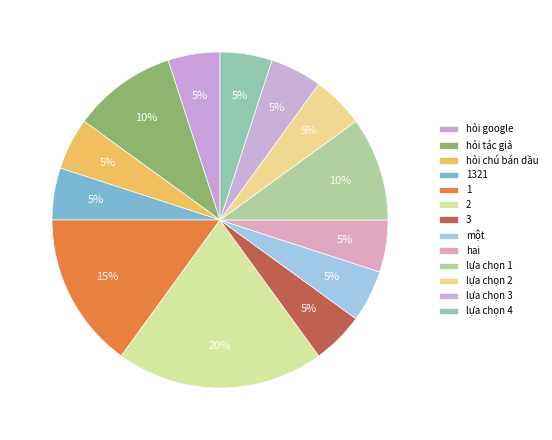

Is it true that hỏi chú bán dầu is 5% of the pie?

True